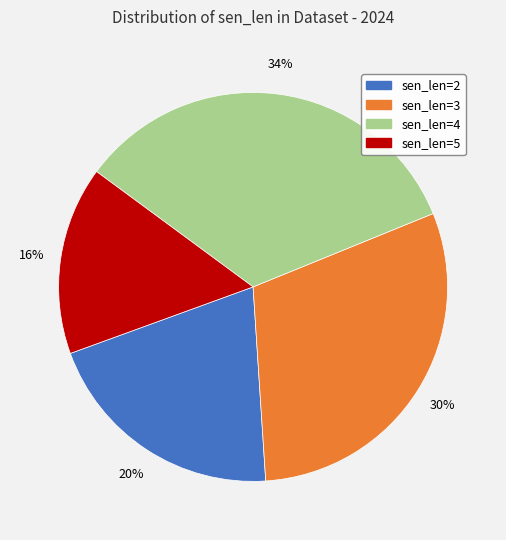

Is there any slice that represents more than half of the pie?

No